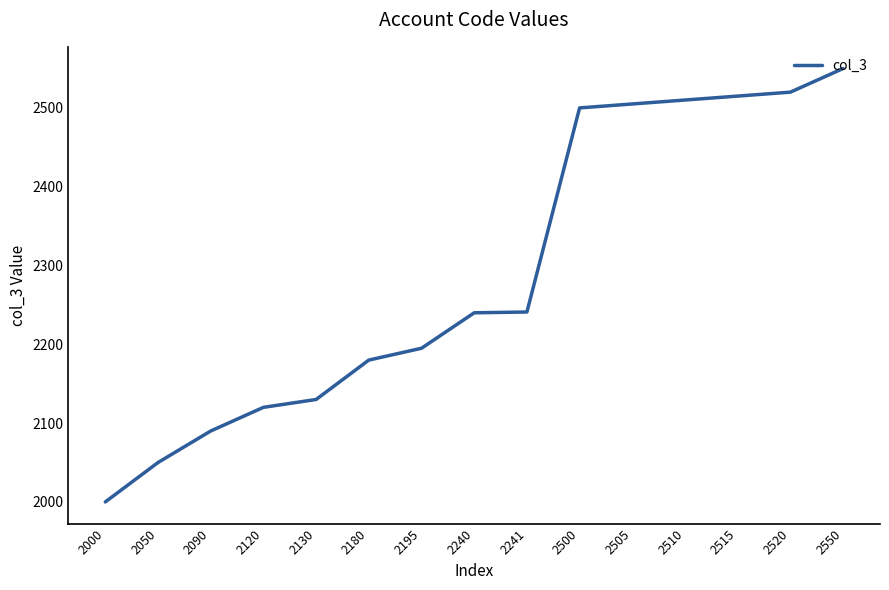

Which category has the highest value across all series?

2550